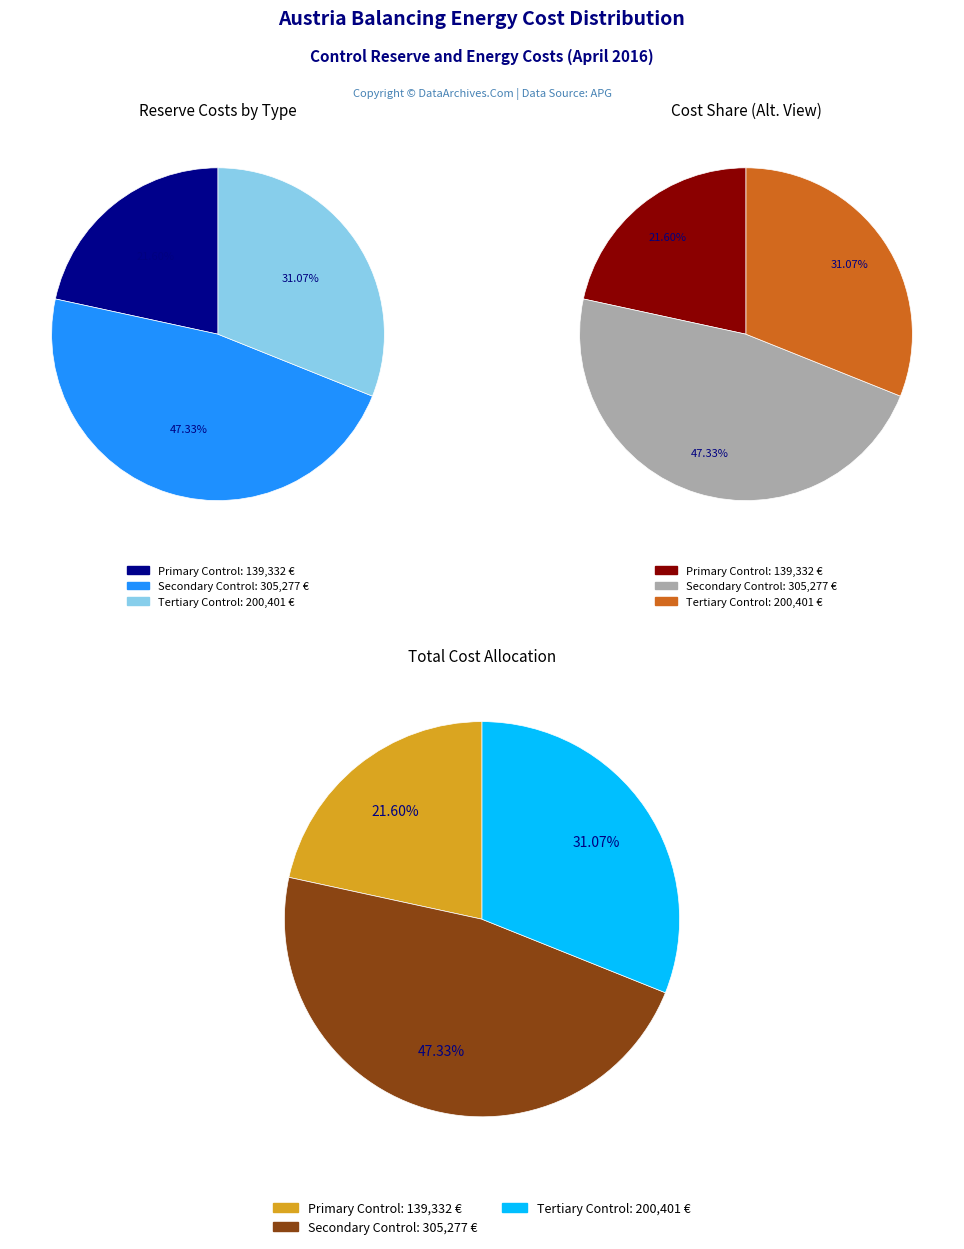

Is it true that Tertiary Control is 31% of the pie?

True